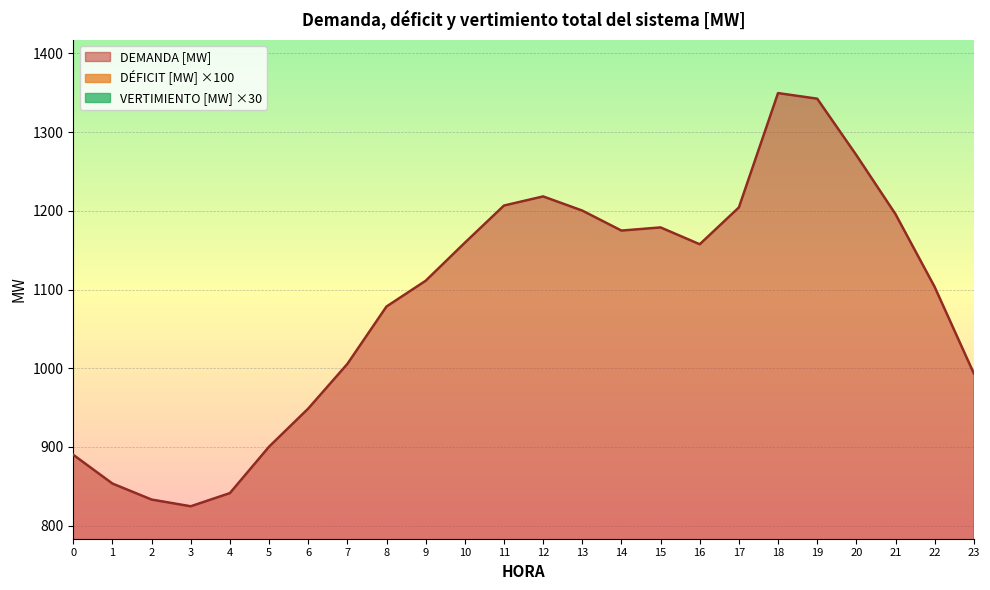

Which has a higher value, 22 or 11?

11